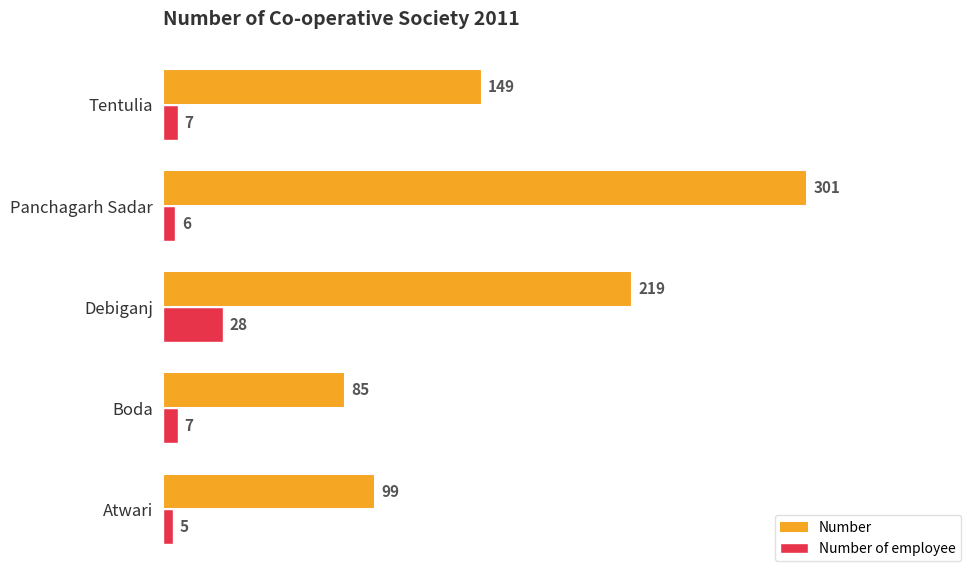

Rank the series at Panchagarh Sadar from highest to lowest value.

Number, Number of employee